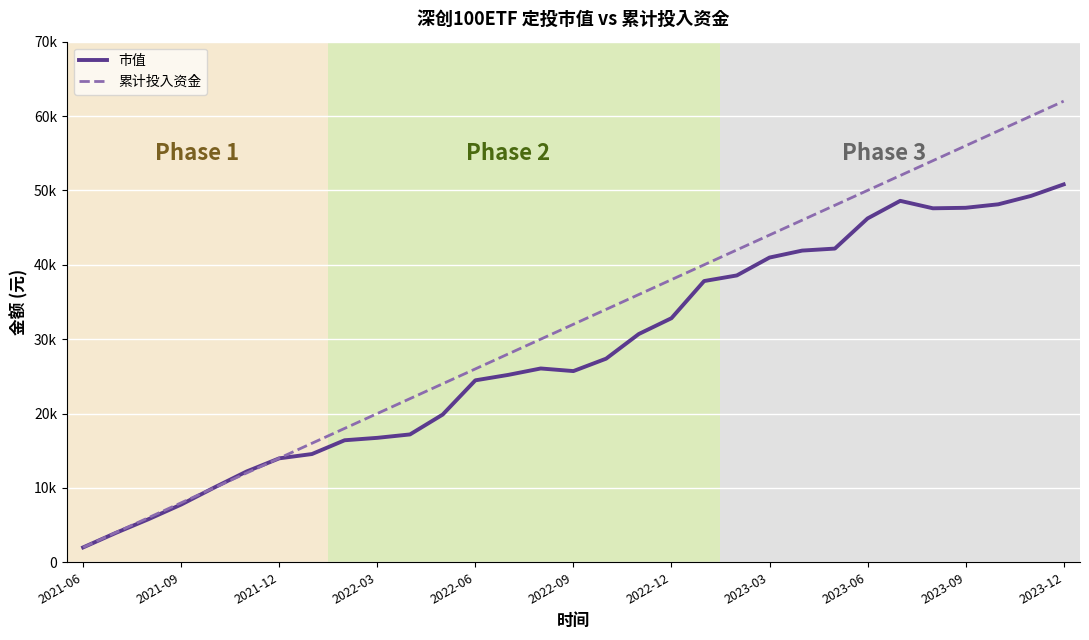

What are all the series names shown in the legend?

市值, 累计投入资金